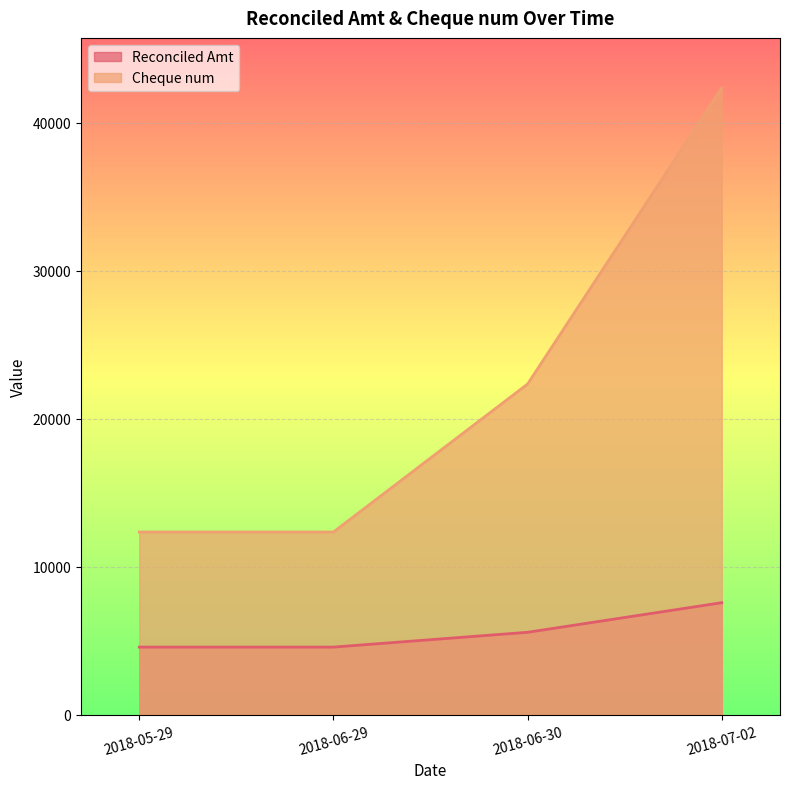

Reading right to left, extract all data points from this chart.

Reconciled Amt: 7567.9	5567.9	4567.9	4567.9
Cheque num: 42345.0	22345.0	12345.0	12345.0